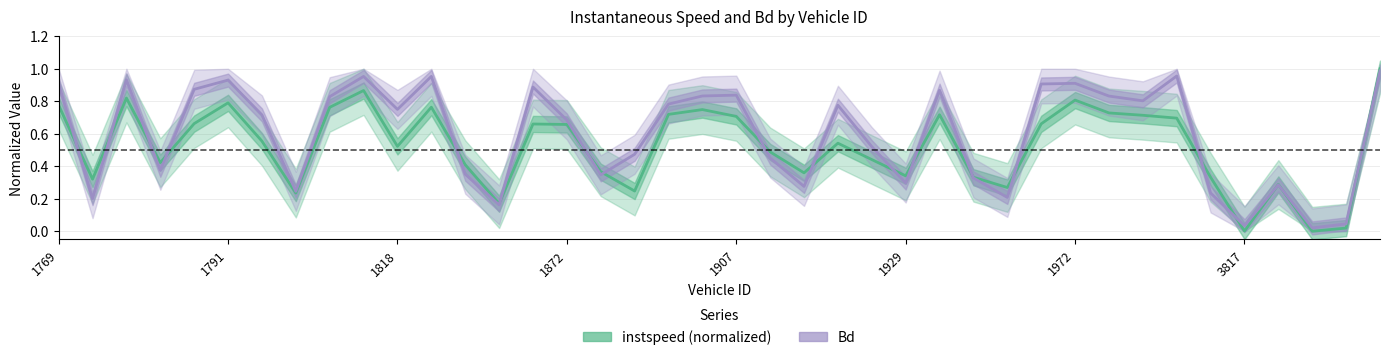

Reading left to right, list all the values displayed in this chart.

instspeed: 0.8	0.3	0.8	0.4	0.7	0.8	0.6	0.2	0.8	0.9	0.5	0.8	0.4	0.2	0.7	0.7	0.4	0.2	0.7	0.7	0.7	0.5	0.4	0.5	0.4	0.3	0.7	0.3	0.3	0.7	0.8	0.7	0.7	0.7	0.3	0.0	0.3	0.0	0.0	1.0
Bd: 0.9	0.2	0.9	0.4	0.9	0.9	0.7	0.2	0.8	1.0	0.7	1.0	0.4	0.2	0.9	0.7	0.3	0.5	0.8	0.8	0.8	0.5	0.3	0.8	0.5	0.3	0.9	0.3	0.2	0.9	0.9	0.8	0.8	1.0	0.2	0.0	0.3	0.0	0.0	1.0